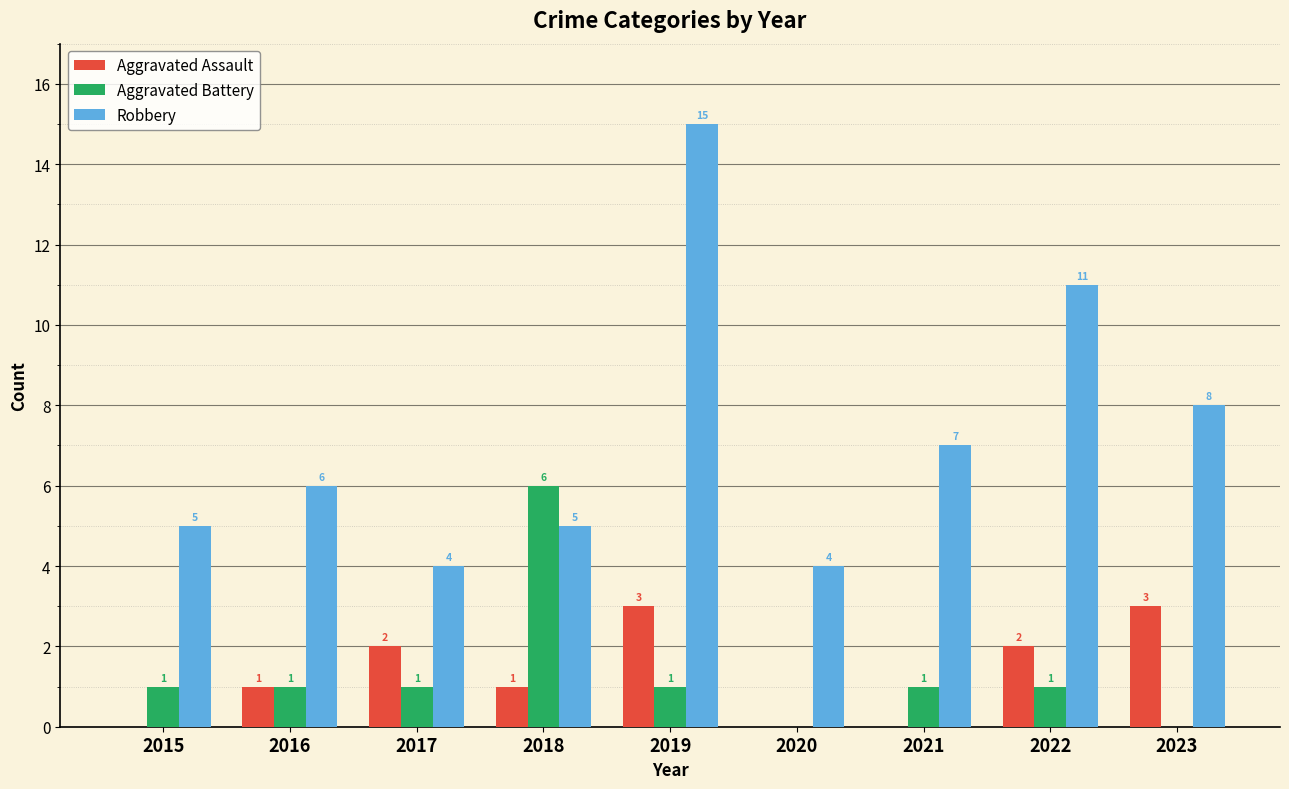

Is it true that Aggravated Battery equals 1 at 2022?

True